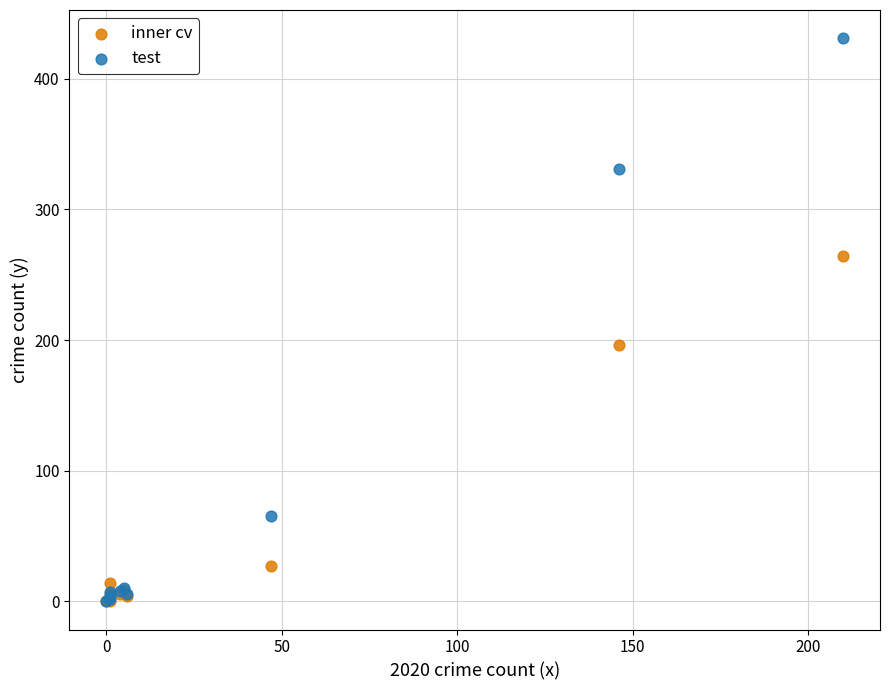

Across all series, what Y value is closest to 215?

196